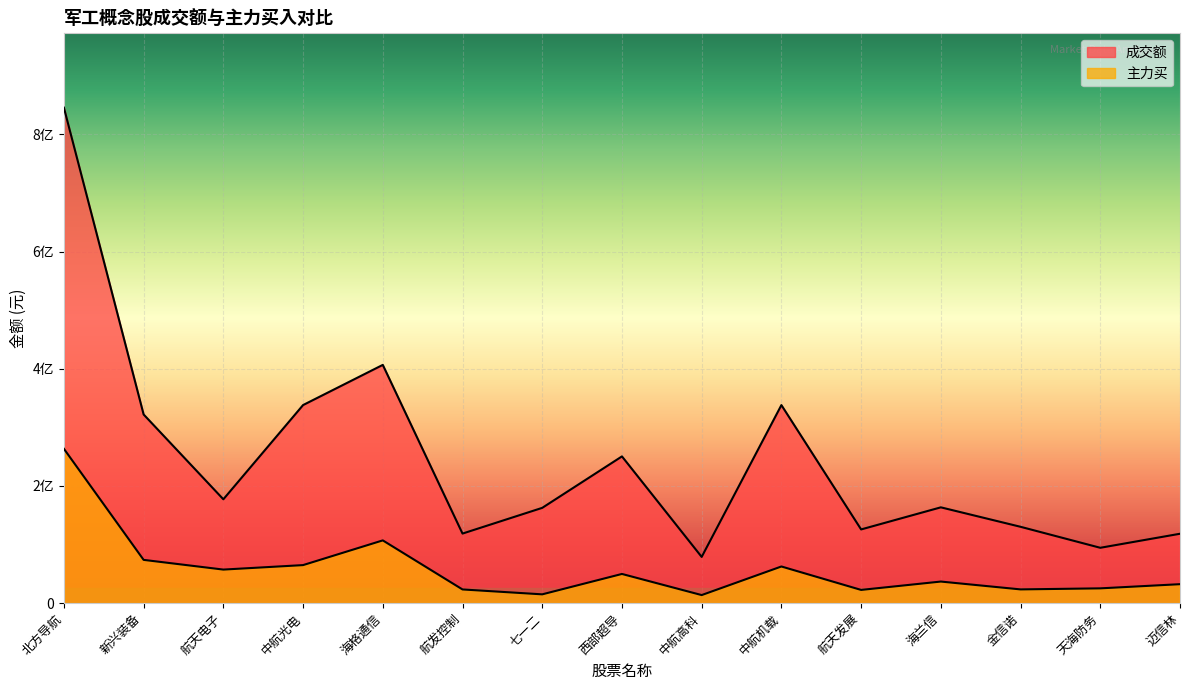

Which category has the lowest value across all series?

中航高科